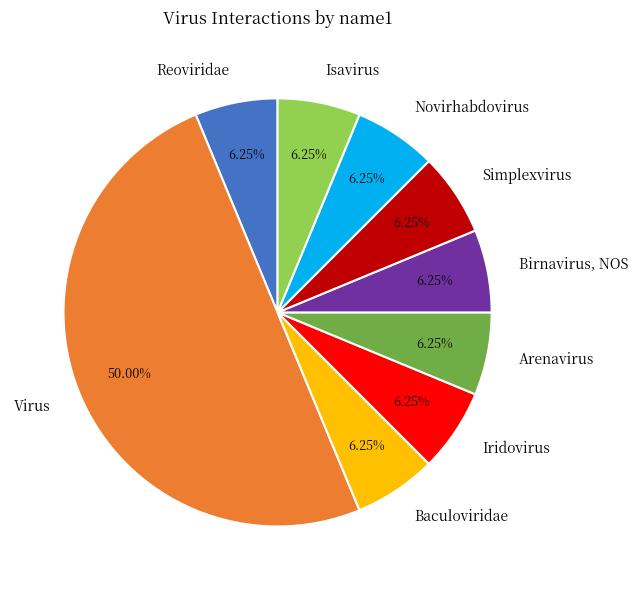

What percentage is the Isavirus slice, to the nearest percent?

6%